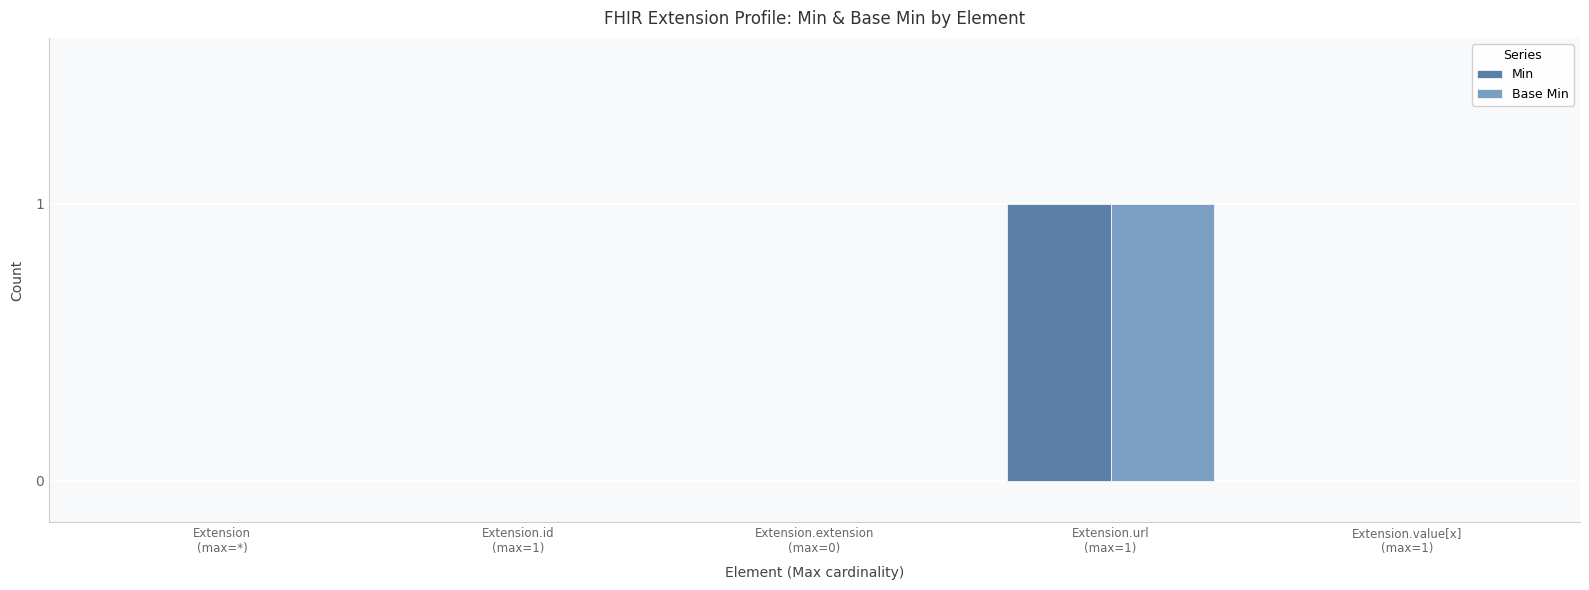

How many data points does each series have?

5